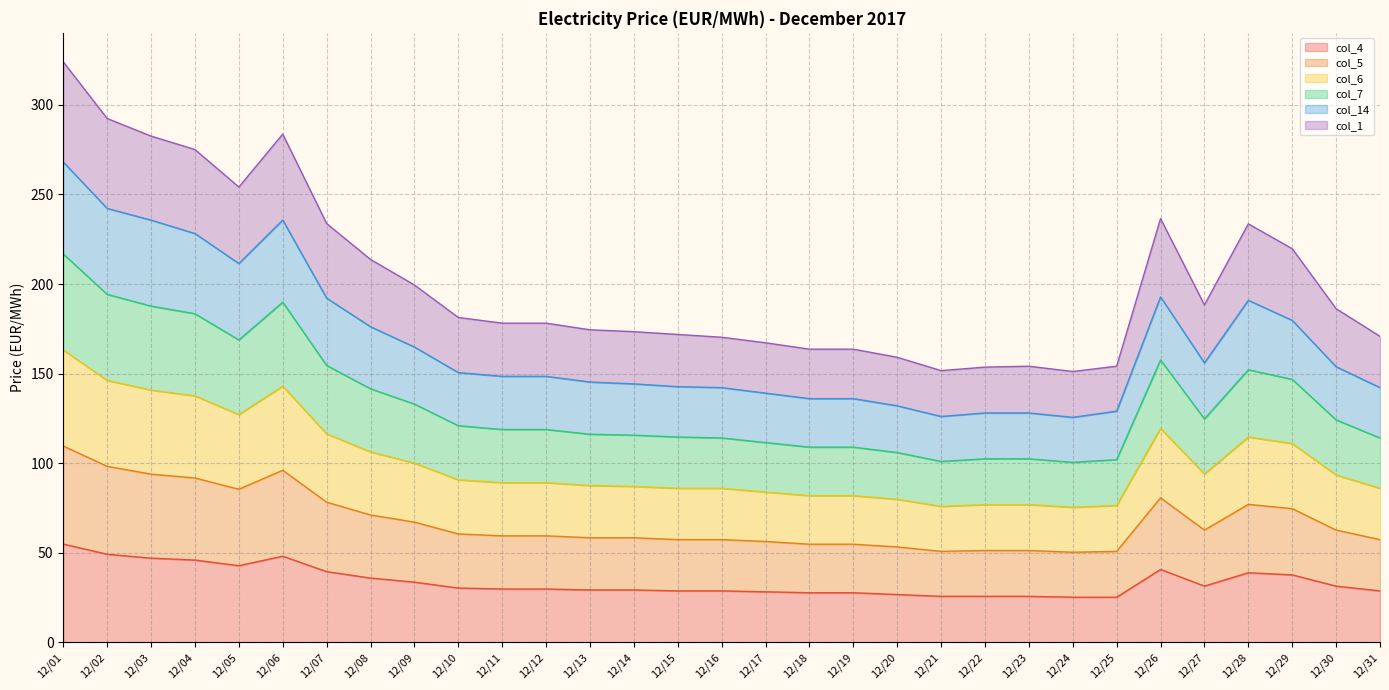

What is the total value across all series at 12/06?

283.7